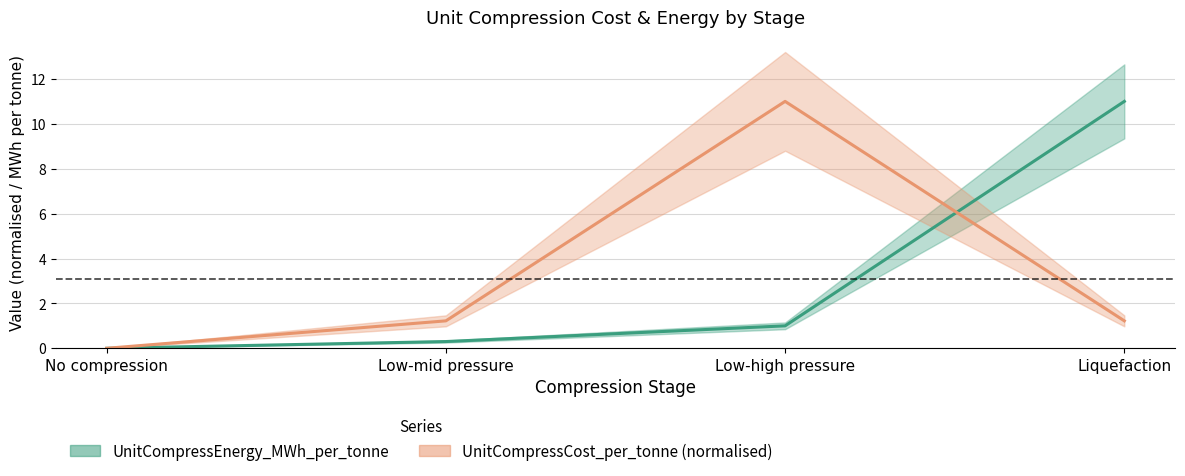

At how many categories does at least one series exceed 6?

2